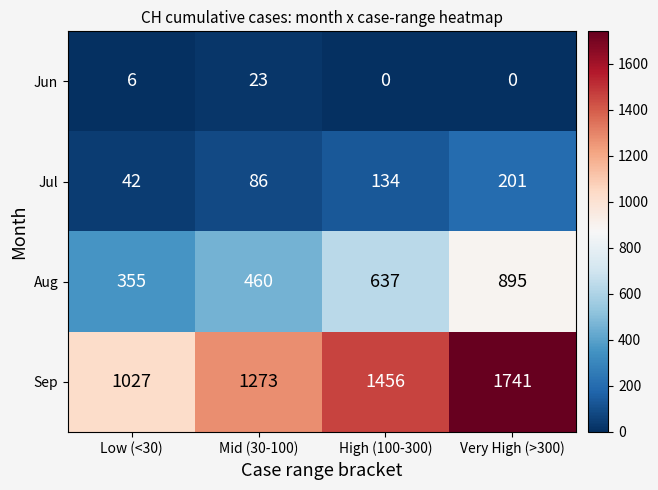

Which series has the largest range (max minus min)?

Sep